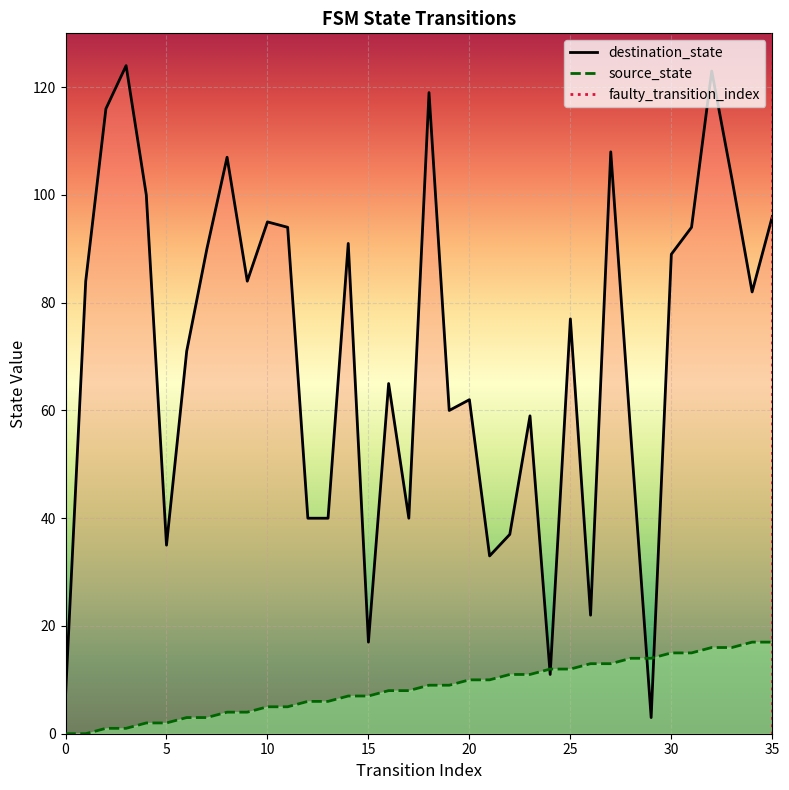

Which label corresponds to the largest value in the chart?

3